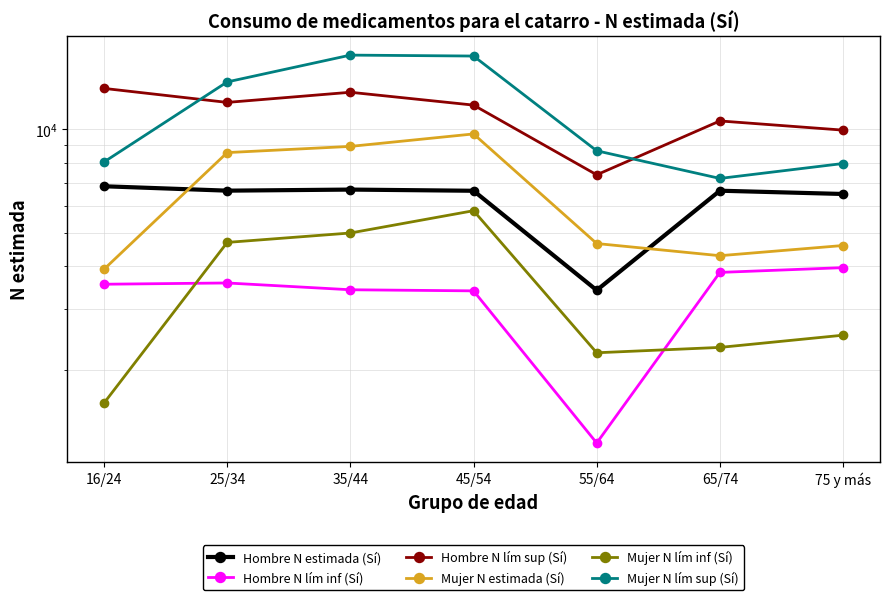

What is the difference between the maximum and minimum values in the Hombre N estimada (Sí) series?

3424